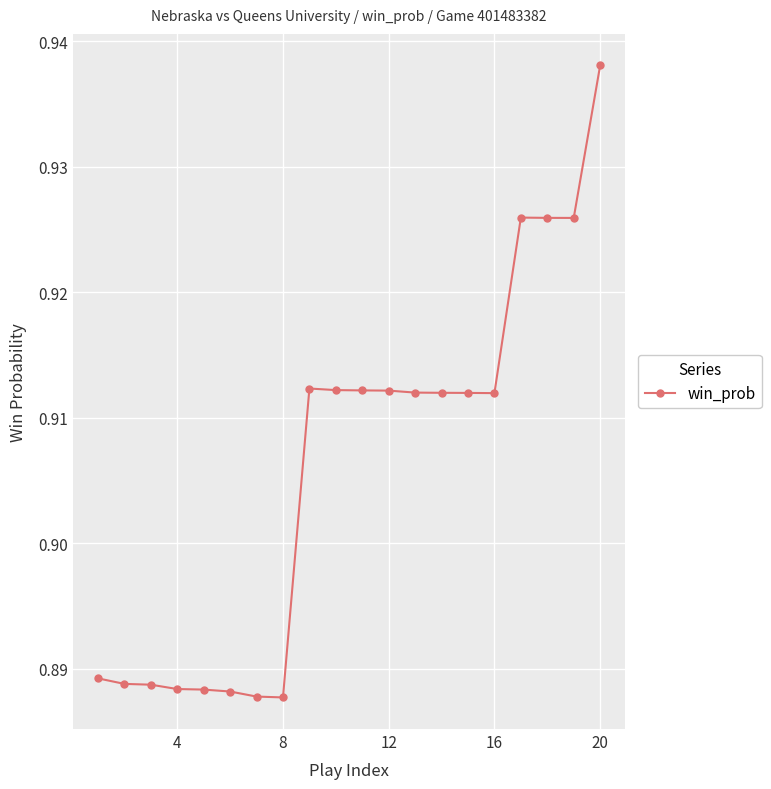

What is the sum of all values?

18.1